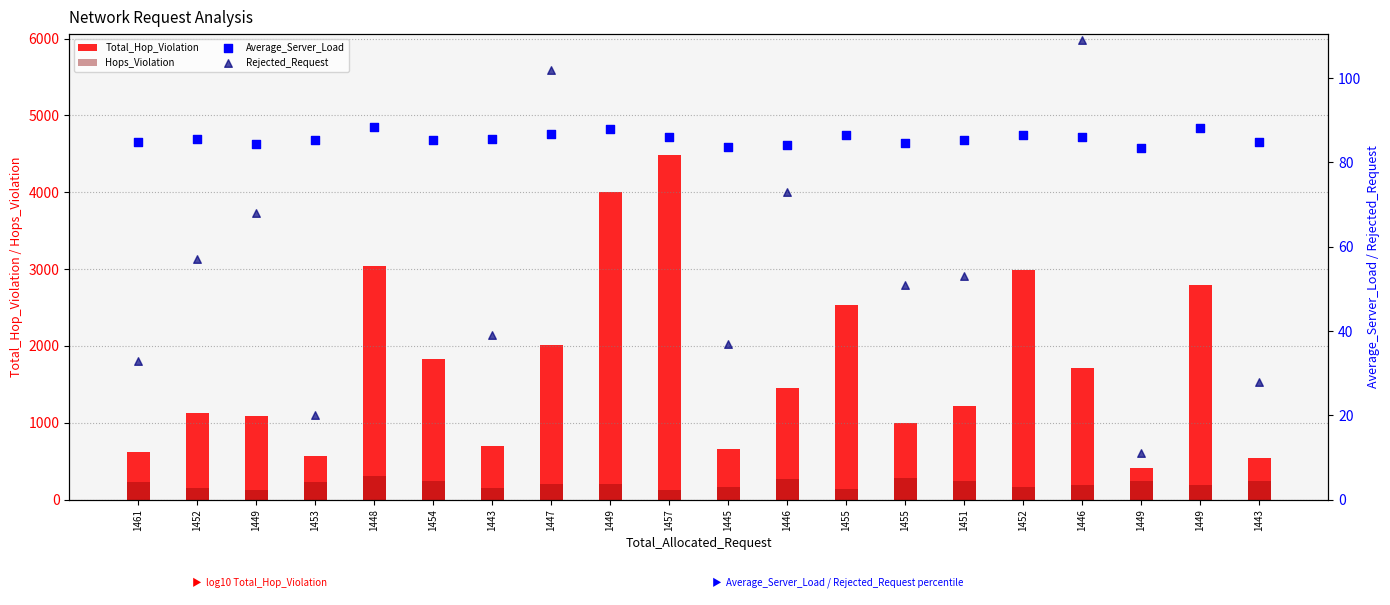

Which series has the largest total across all categories?

Total_Hop_Violation